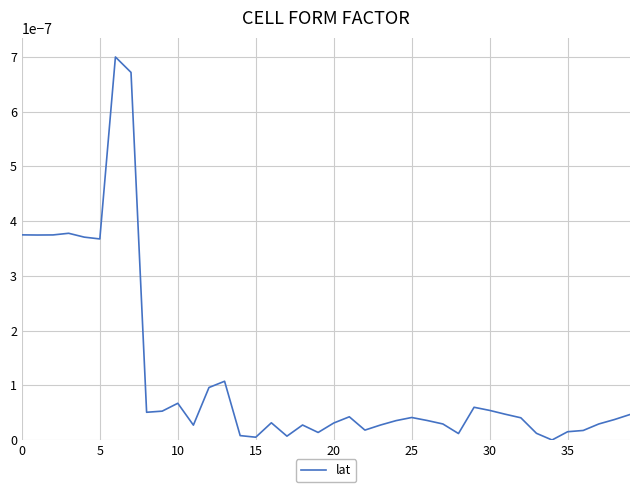

At which category does the data reach its first local valley?

5